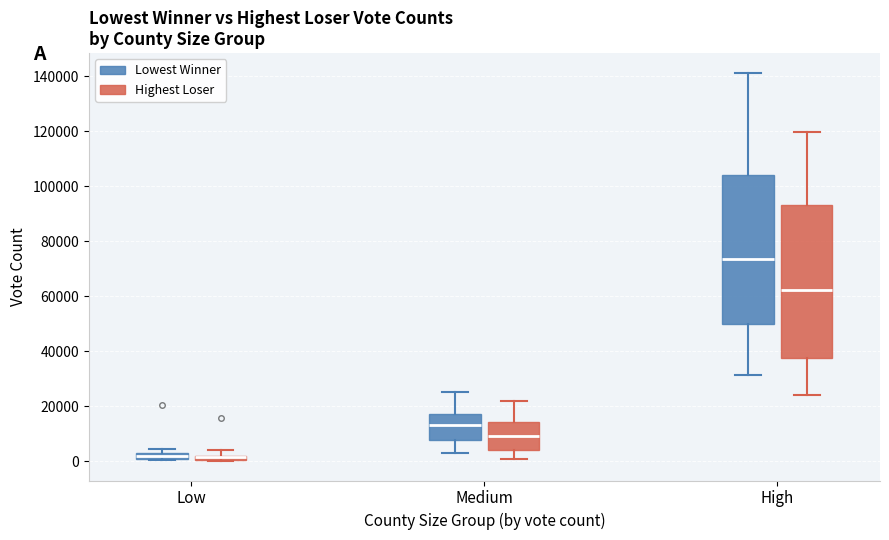

Where is the lower edge of the box for Low (Lowest Winner) on the y-axis? The values are not printed on the chart, so give them approximately, as read against the axis.

0